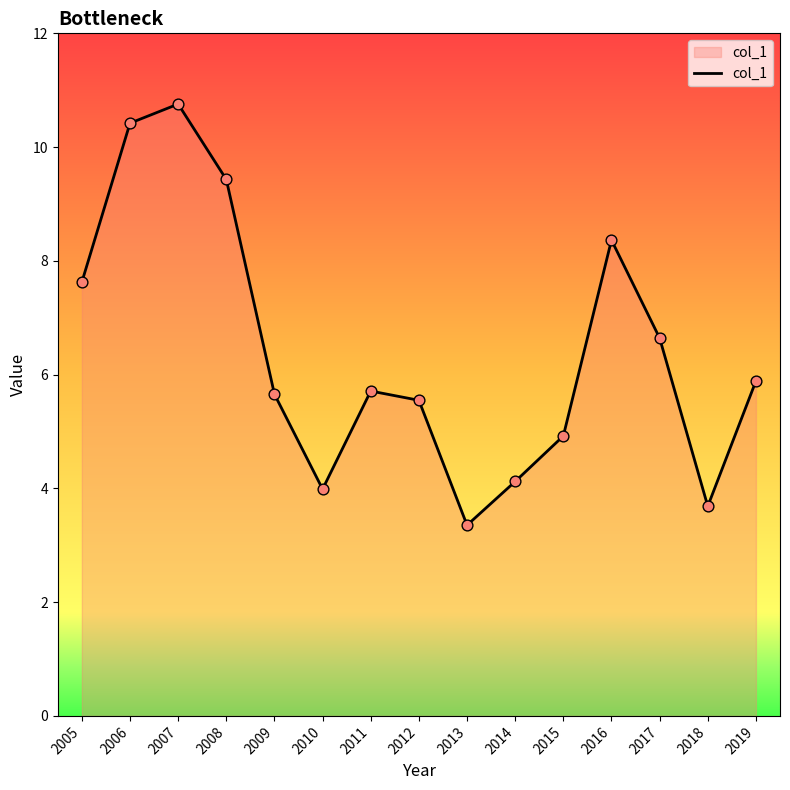

What is the ratio of the value at 2012 to the value at 2007?

0.5